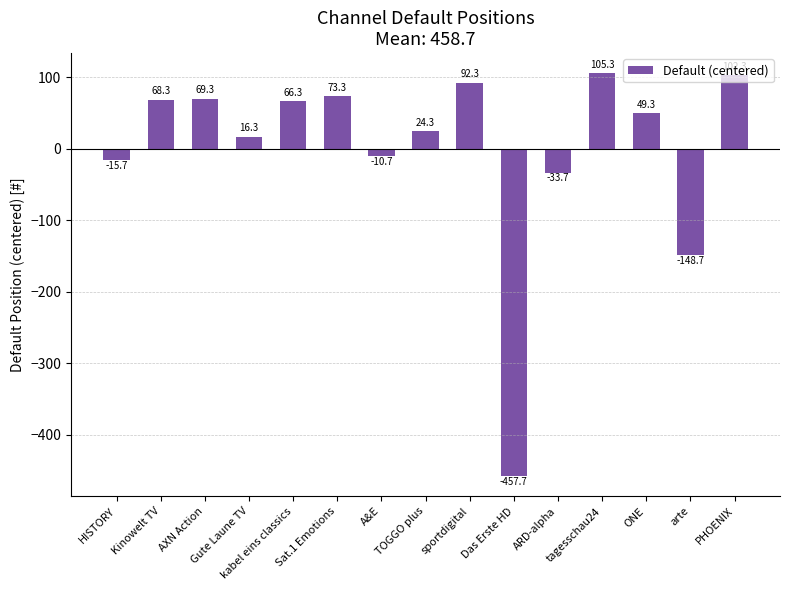

At which category does the chart reach its minimum across all series?

Das Erste HD